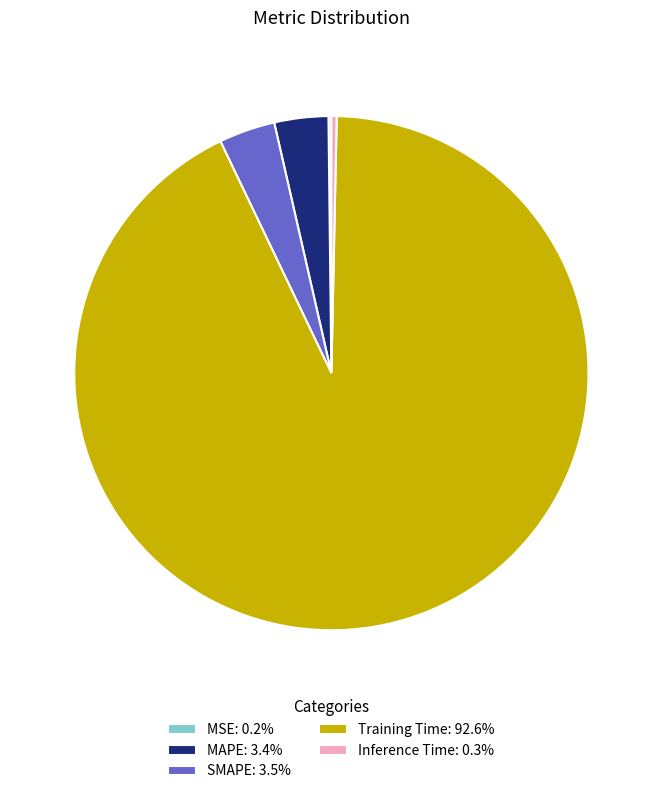

Does any single category account for the majority?

Yes